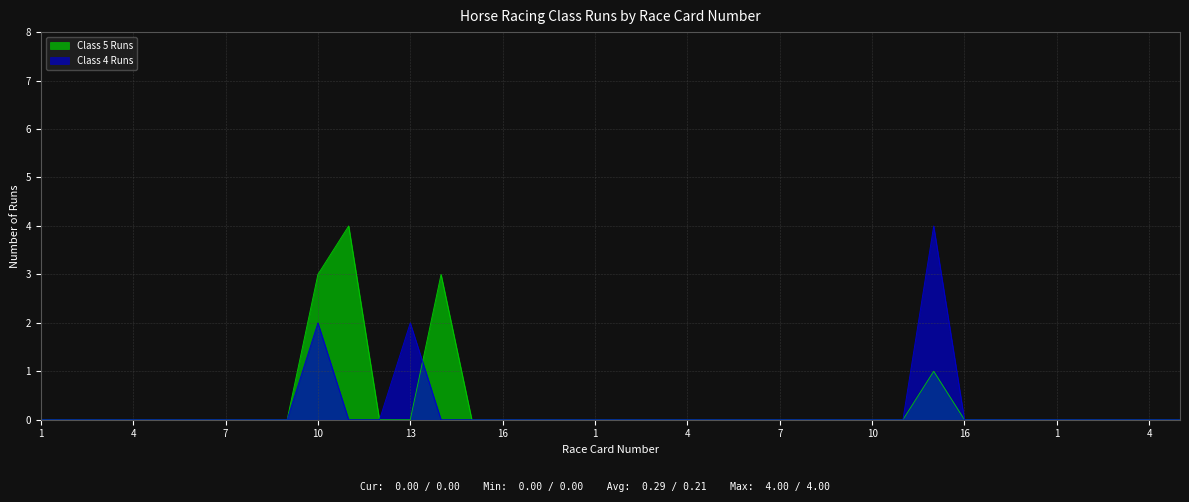

At 3, list the series in order from smallest to largest.

Class 5 Runs, Class 4 Runs